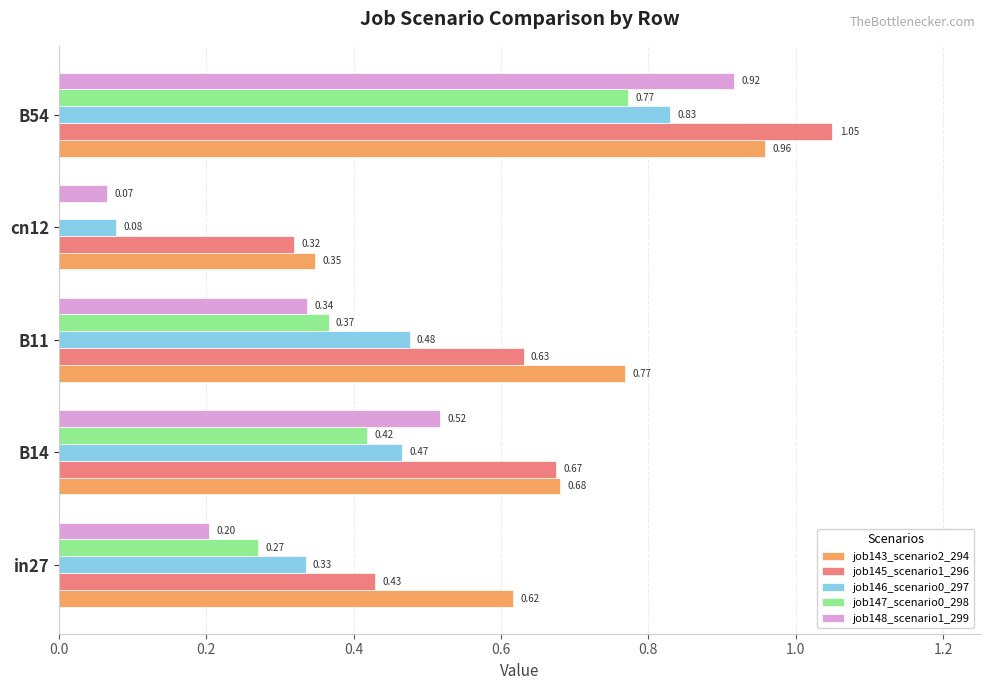

At which category is the sum across all series the highest?

B54